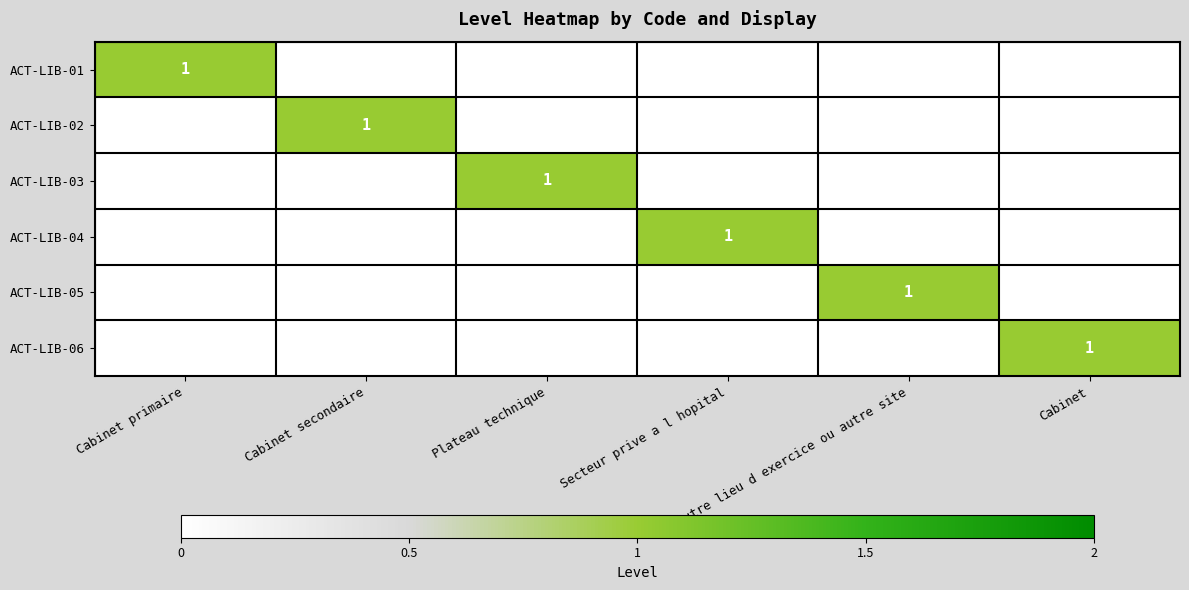

Is the value of ACT-LIB-06 at Cabinet secondaire greater than the value of ACT-LIB-05 at Cabinet secondaire?

No